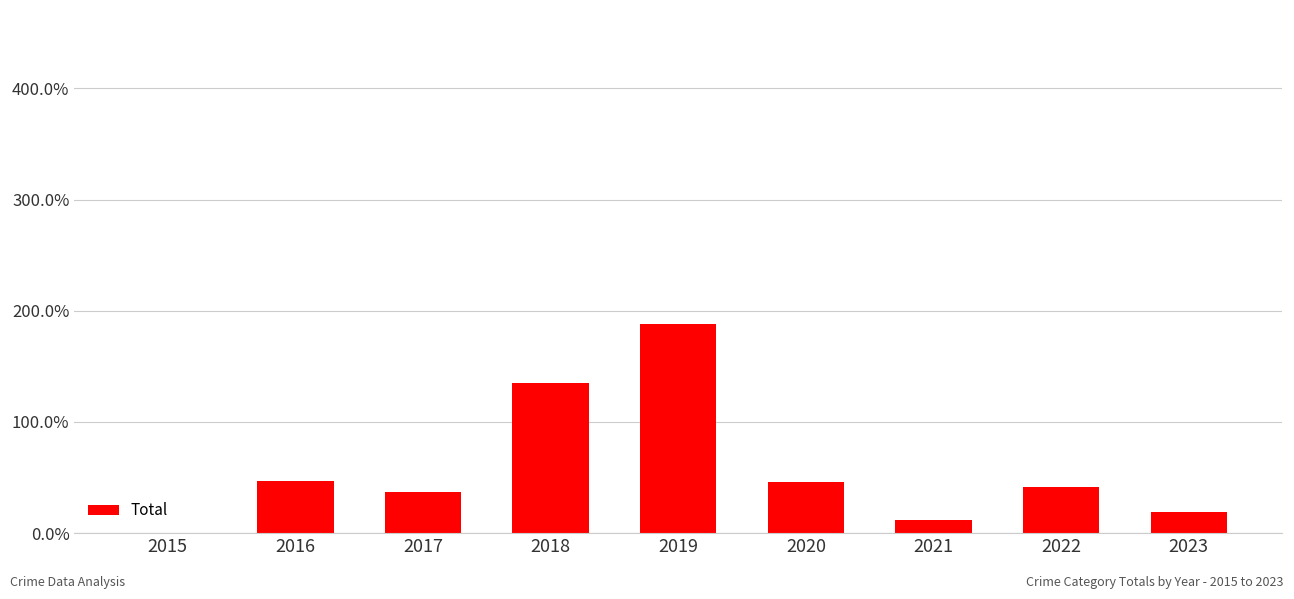

What is the change in value from 2017 to 2021?

-25.0